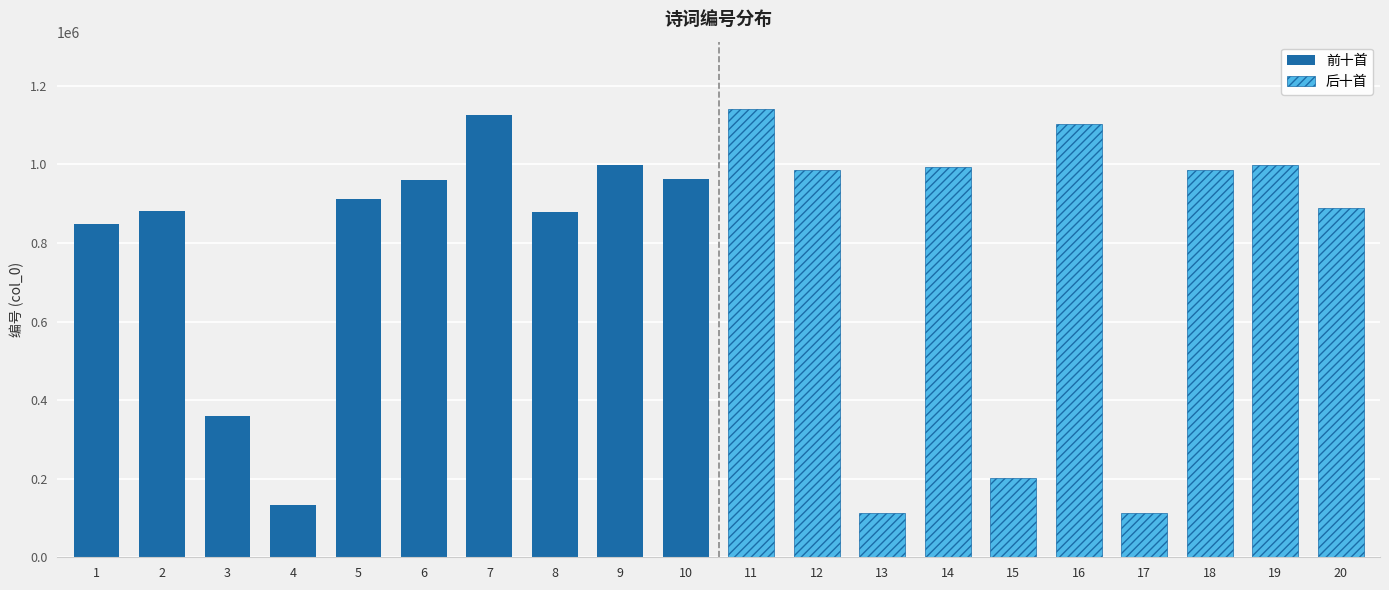

Is the value of 后十首 at 9 greater than the value of 前十首 at 9?

Yes